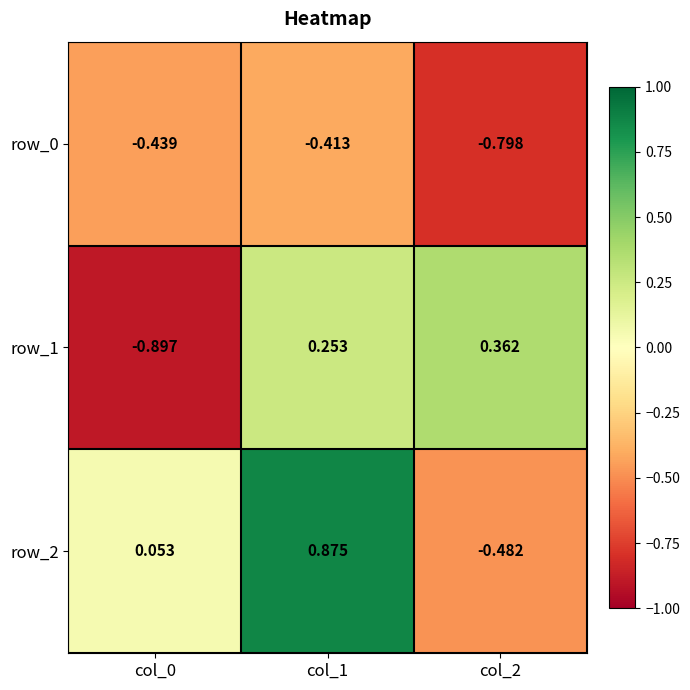

Is the value of row_2 at col_1 greater than the value of row_1 at col_2?

Yes